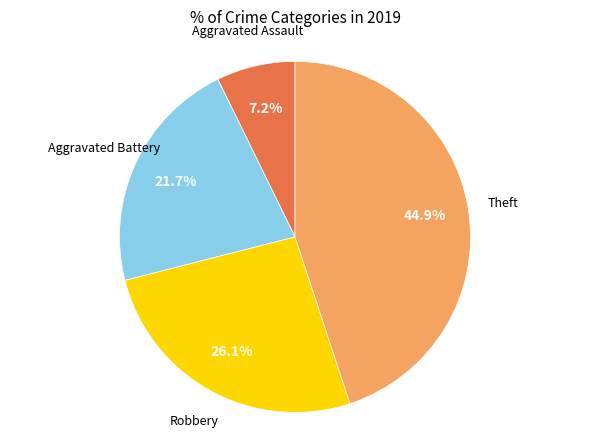

Does any single category account for the majority?

No